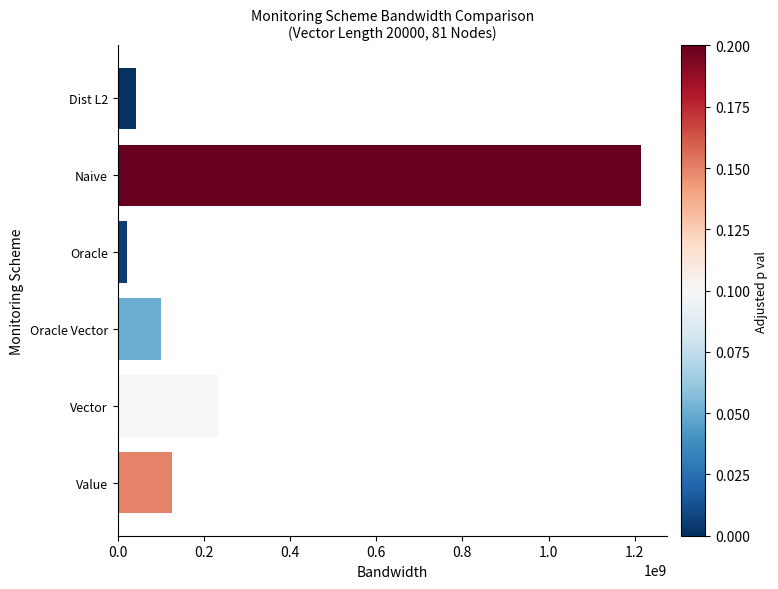

Reading top to bottom, list all the values displayed in this chart.

42135075	1215000000	22680000	100120000	233400000	126383009